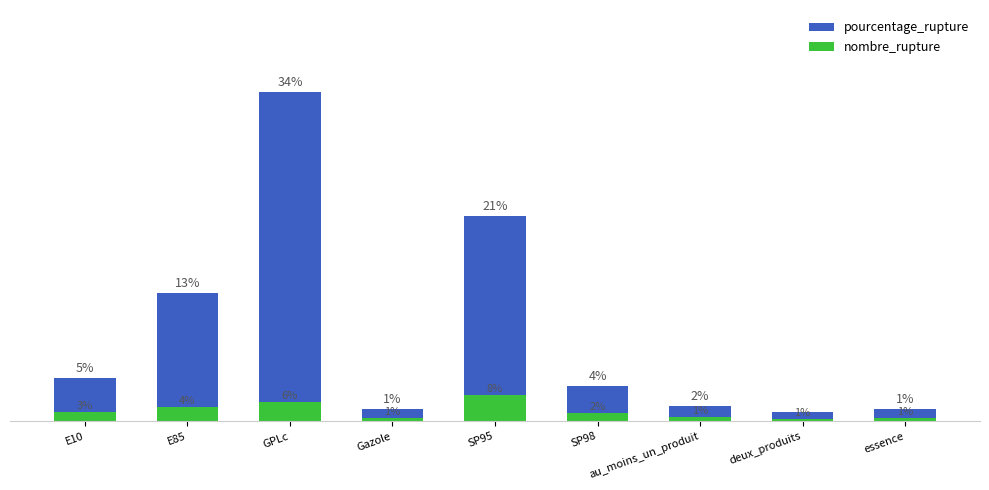

The nombre_rupture series shows 1.5 at E85. True or false?

True